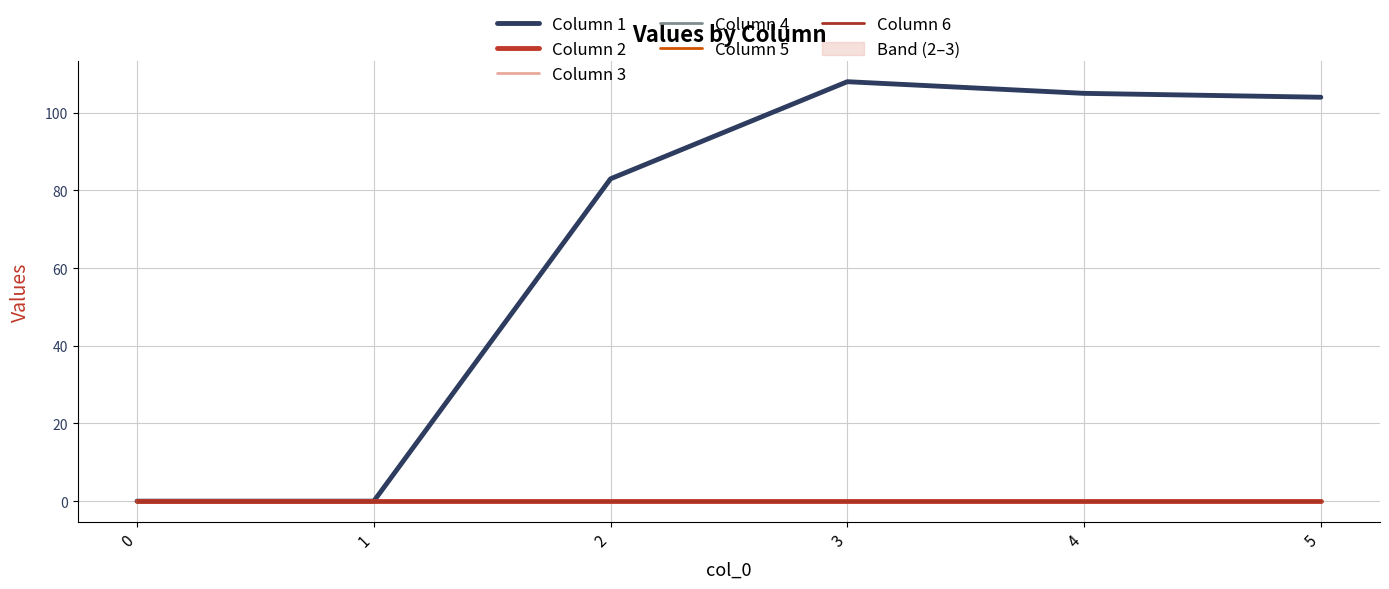

What is the spread (max minus min) of values at 4?

105